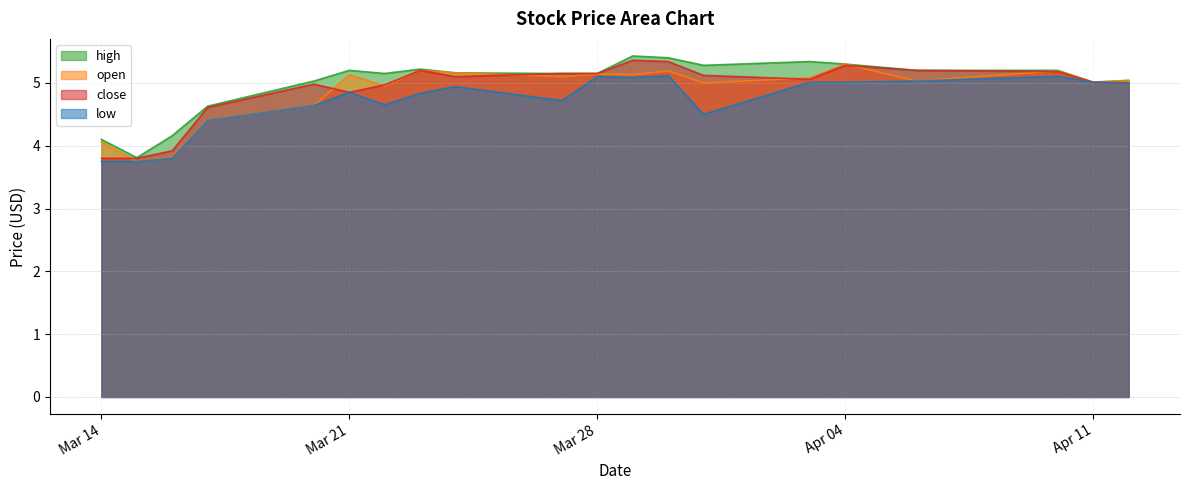

The low series shows 4.8 at Mar 21. True or false?

True